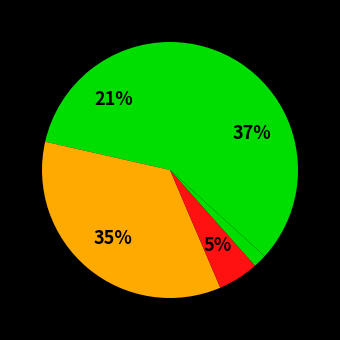

How many slices are in this pie chart?

5